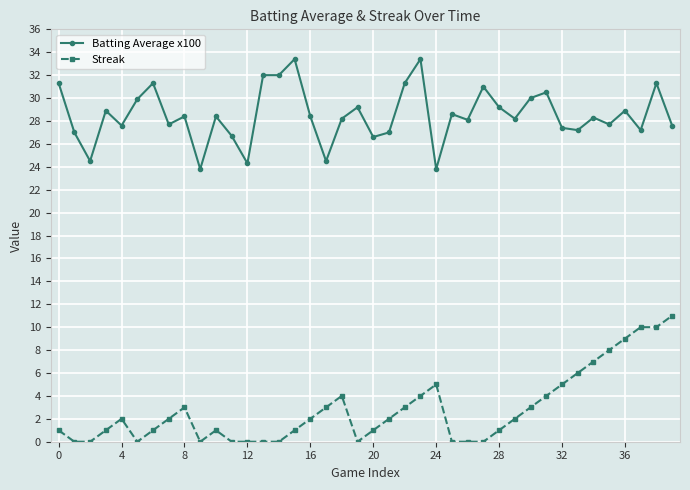

True or false: Streak and Batting Average x100 cross at least once.

False